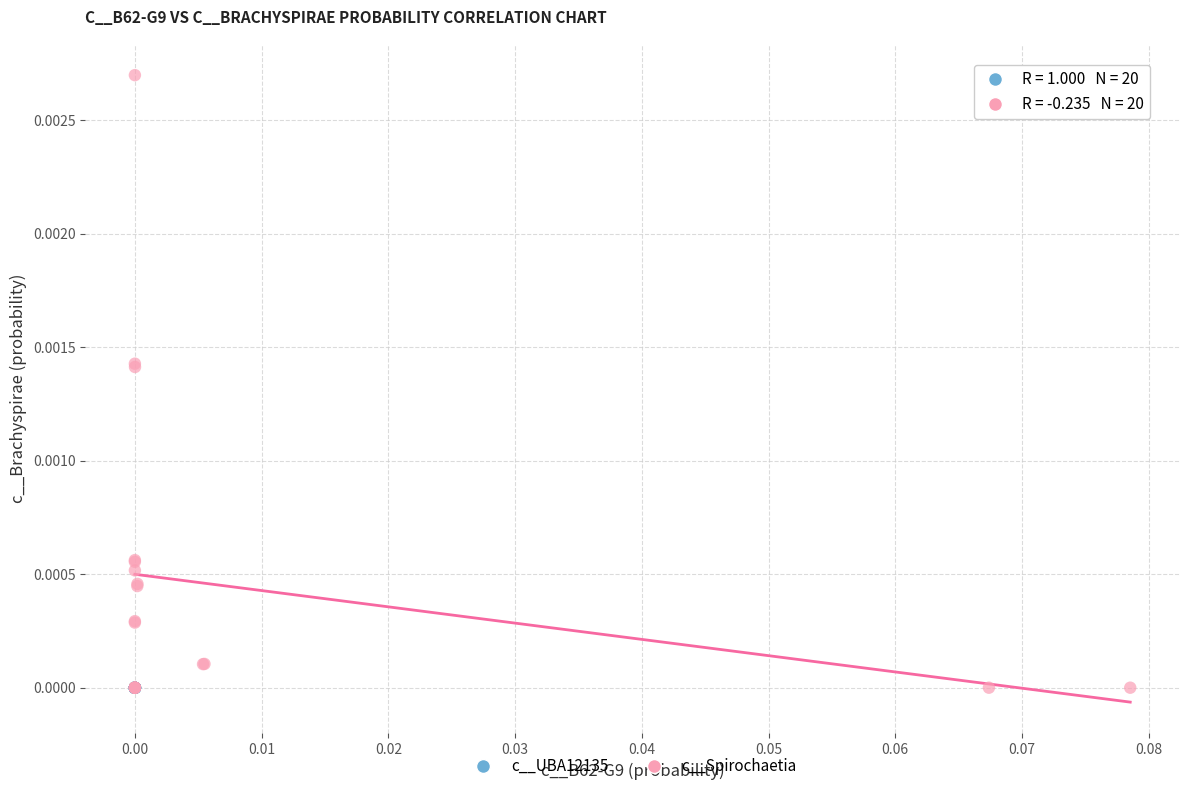

Which series contains the highest Y value?

c__Spirochaetia